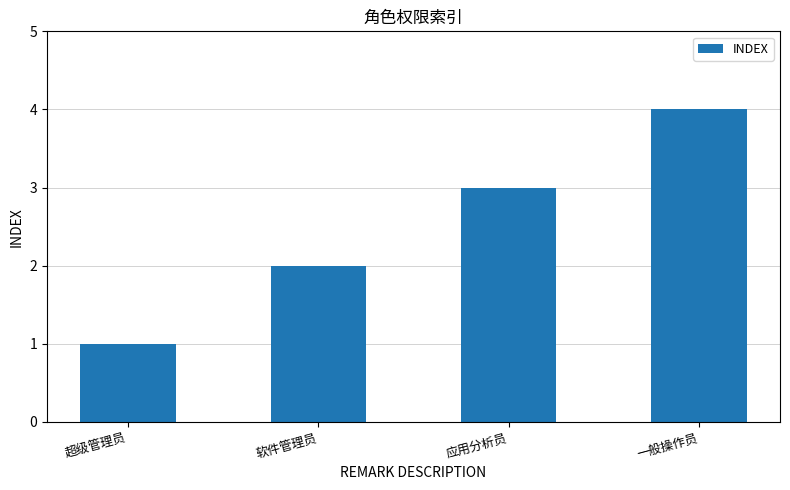

Reading left to right, what are all the values shown in this chart?

1	2	3	4